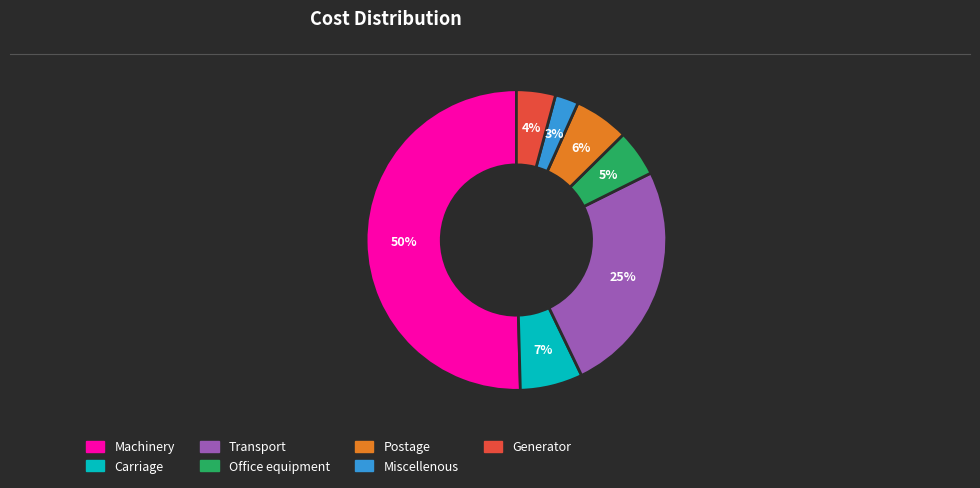

To the nearest percent, what portion does Office equipment represent?

5%